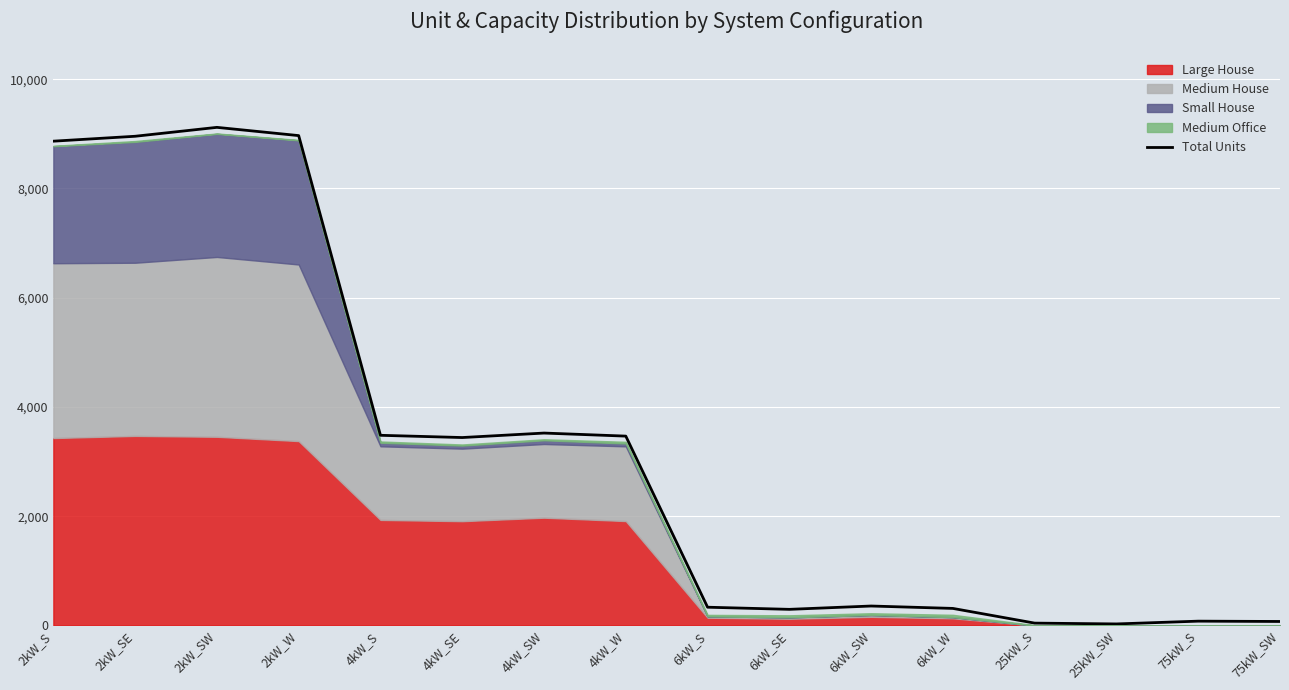

Is it true that the value at 6kW_W is 312?

True